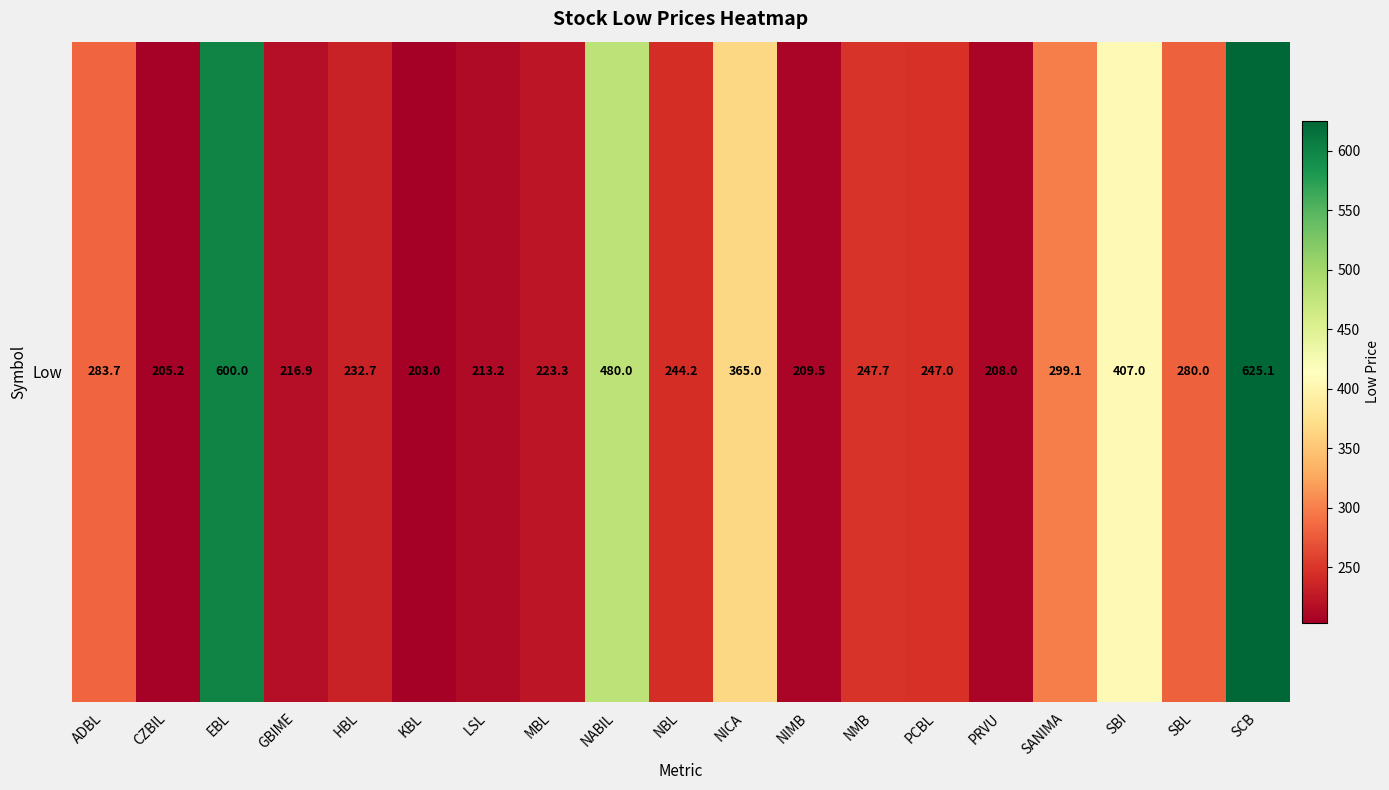

Rank the categories by value from highest to lowest.

SCB, EBL, NABIL, SBI, NICA, SANIMA, ADBL, SBL, NMB, PCBL, NBL, HBL, MBL, GBIME, LSL, NIMB, PRVU, CZBIL, KBL